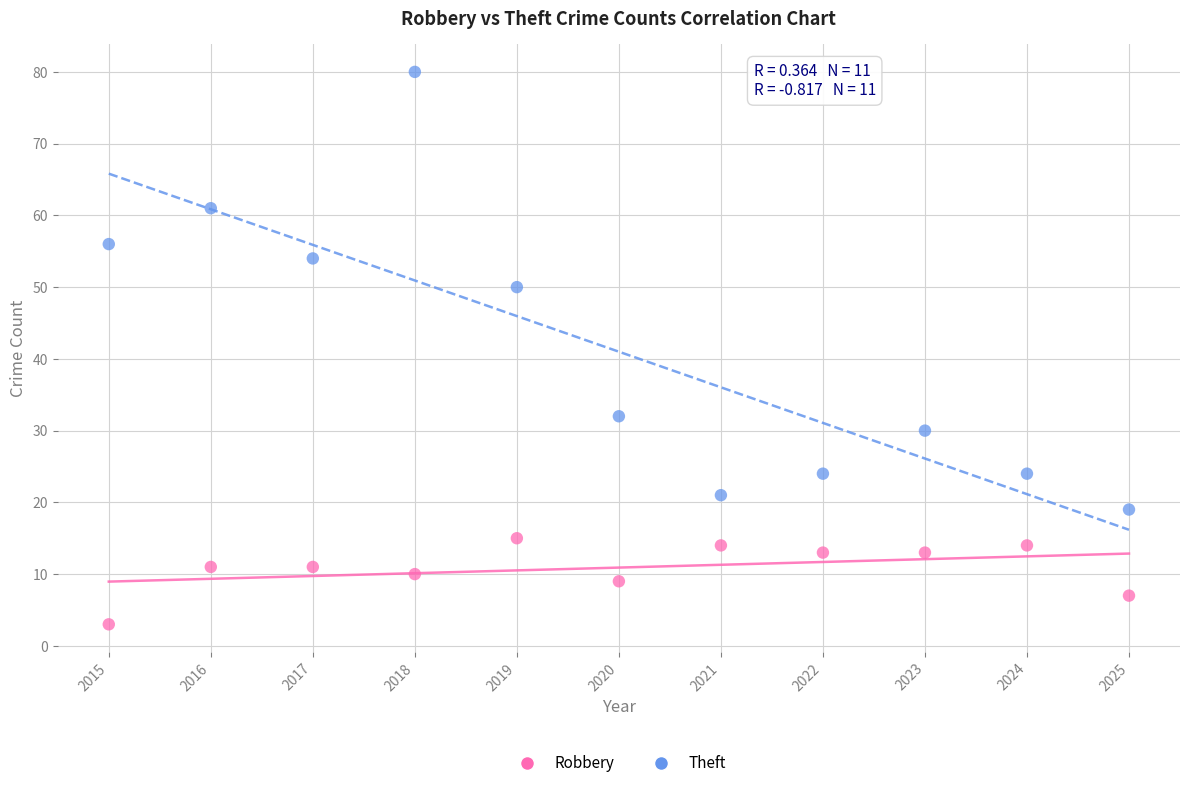

Which series reaches the minimum Y coordinate?

Robbery